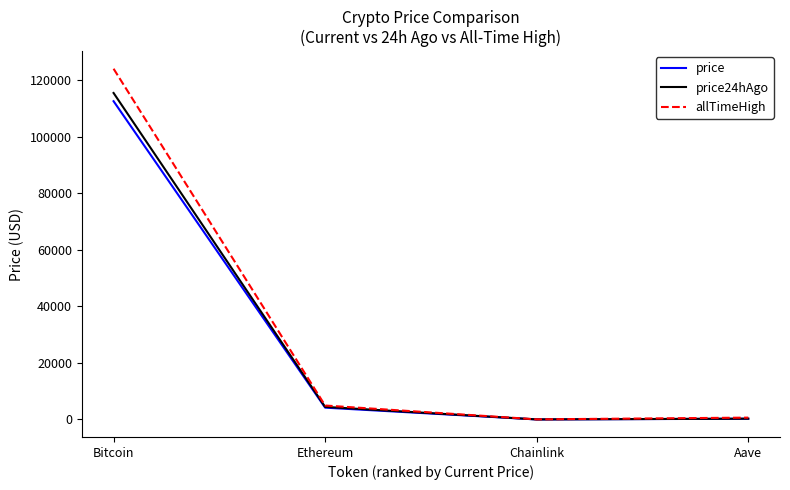

True or false: price24hAgo has a value of 4463.1 at Ethereum.

True